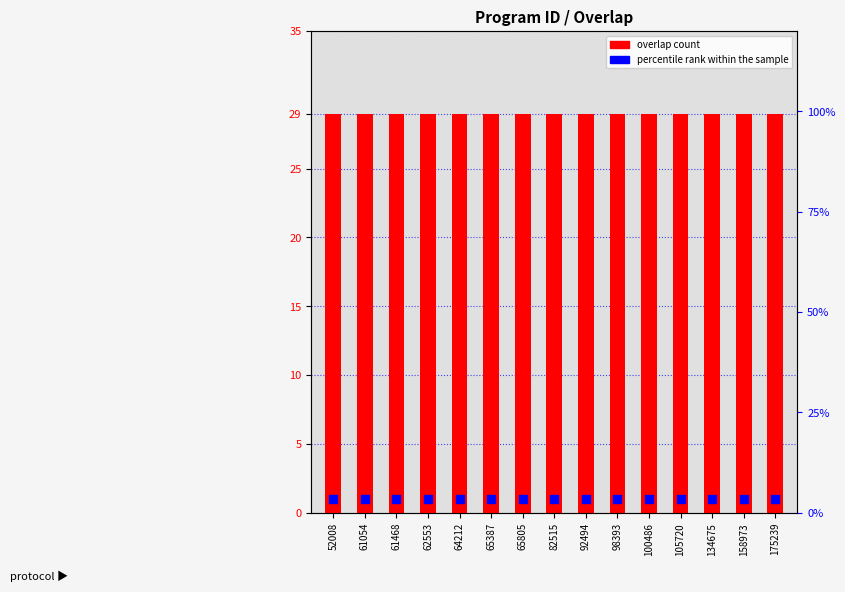

Is the value of percentile rank within the sample at 98393 greater than the value of overlap at 52008?

No